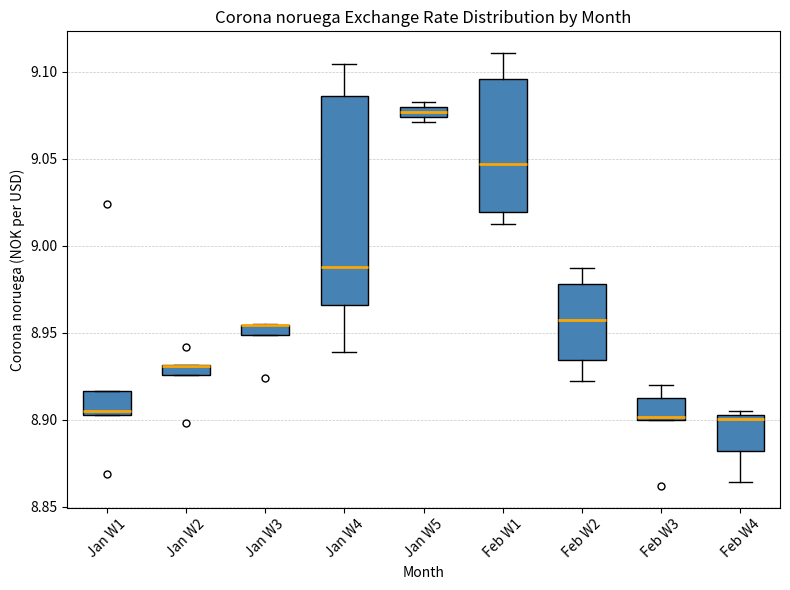

Which box is the tallest, from its lower edge to its upper edge?

Jan W4